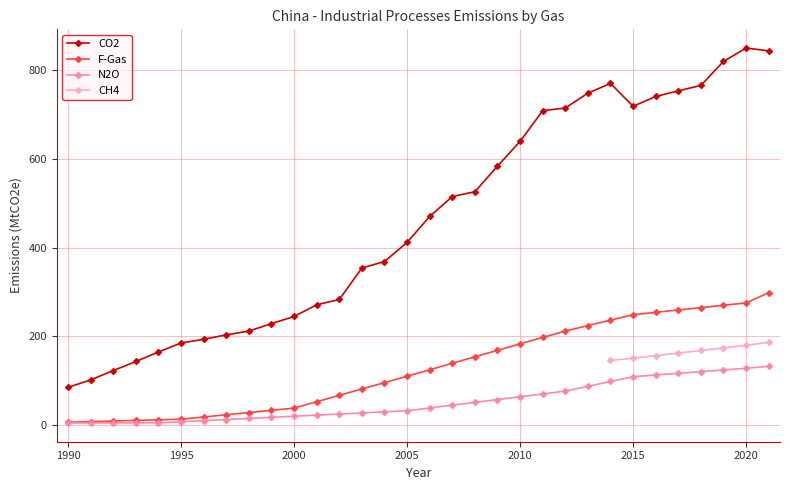

True or false: CO2 and N2O cross at least once.

False